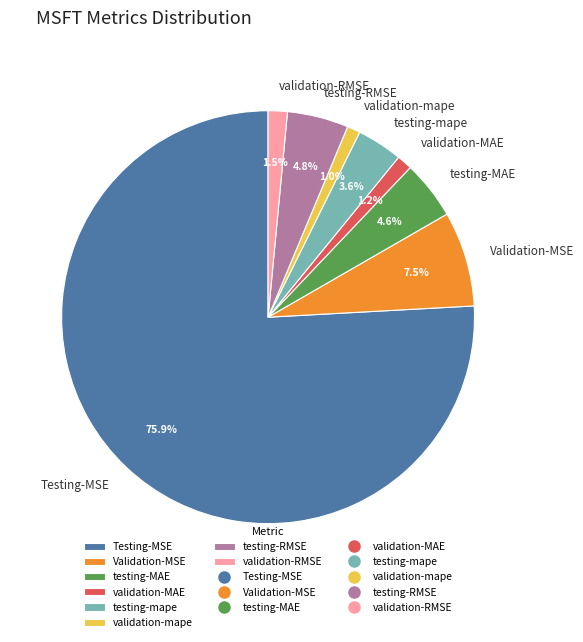

What is the majority slice?

Testing-MSE